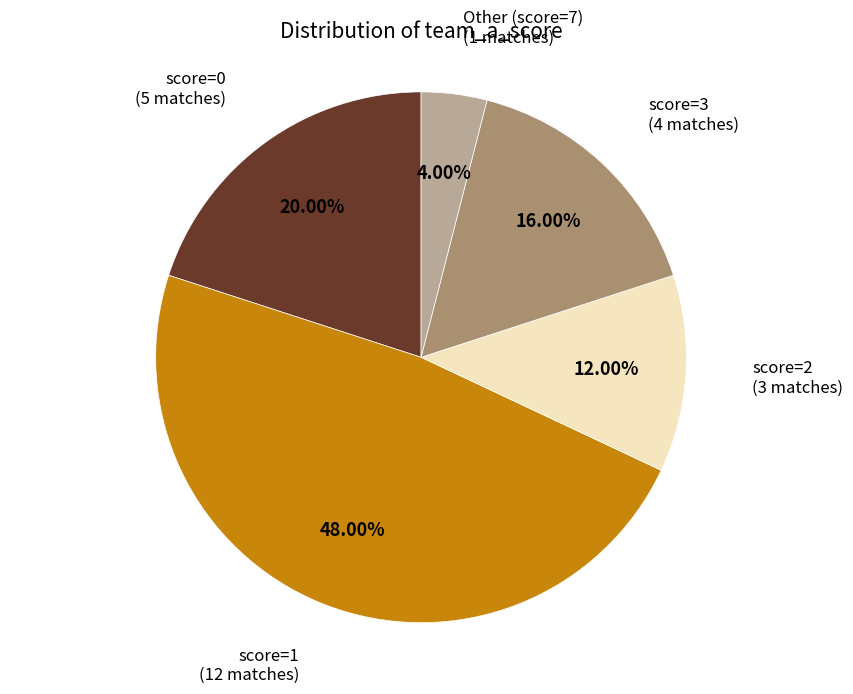

Is there any slice that represents more than half of the pie?

No